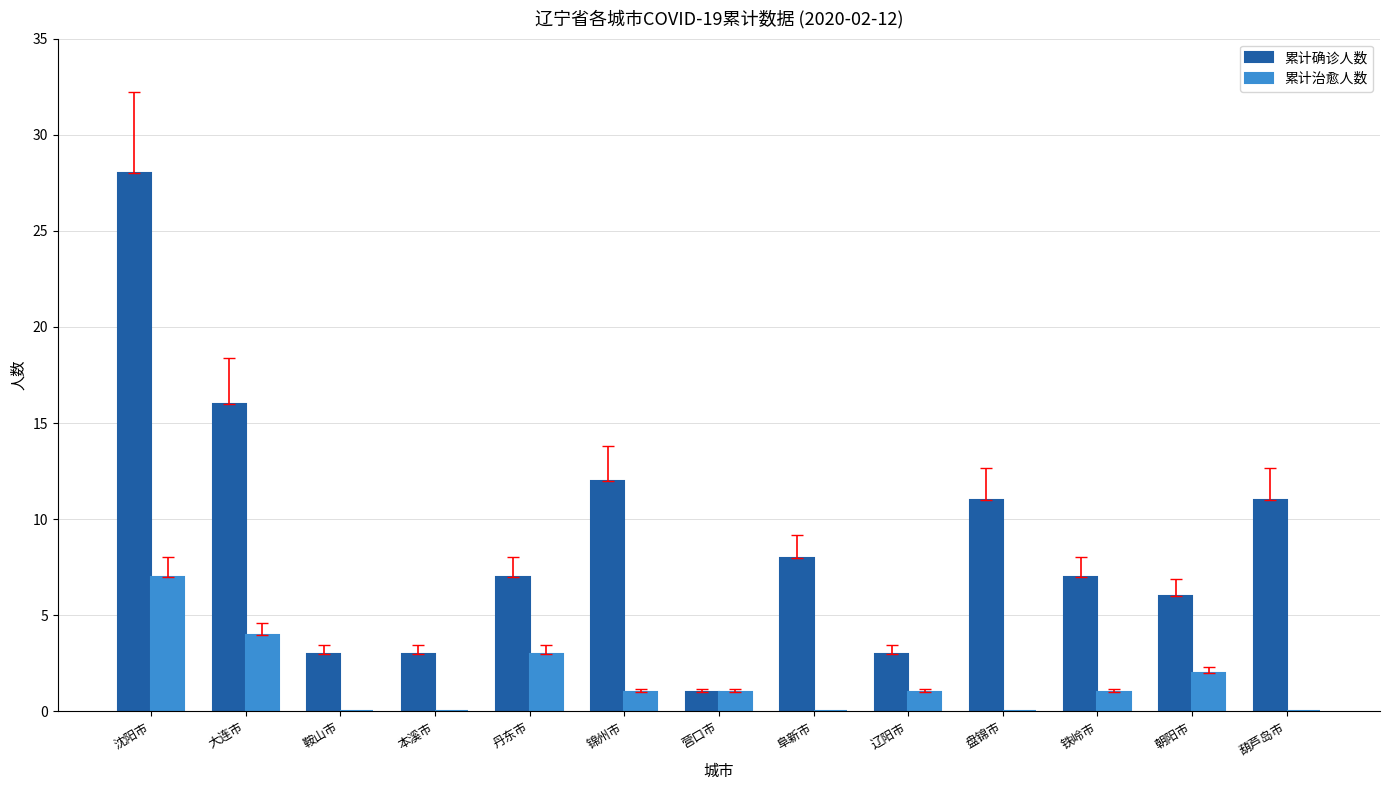

Is the value of 累计治愈人数 at 沈阳市 greater than the value of 累计确诊人数 at 本溪市?

Yes